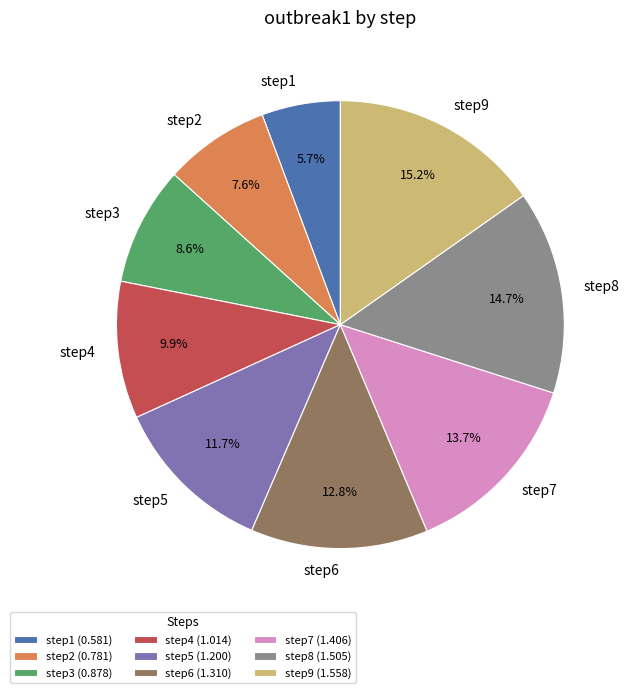

How many segments does this pie chart have?

9